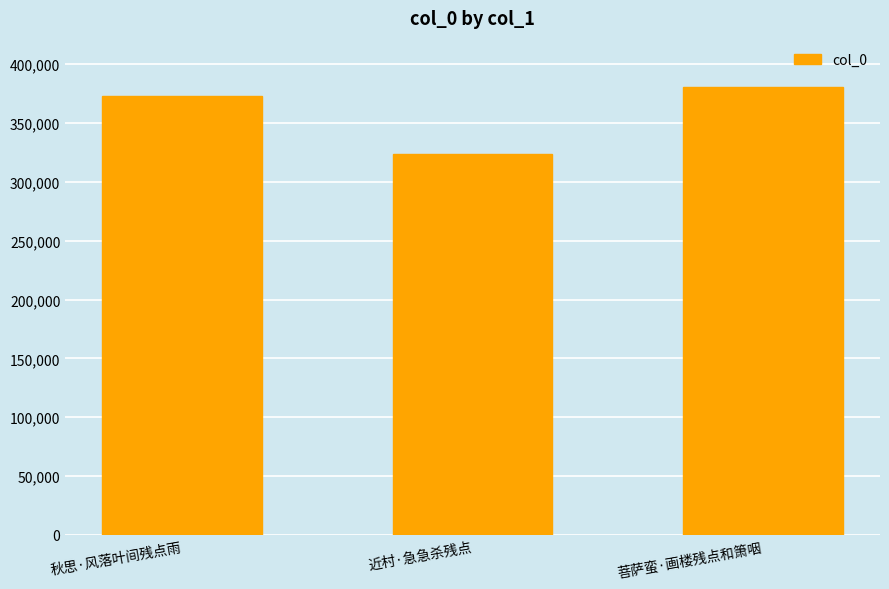

What is the sum of all values?

1078031